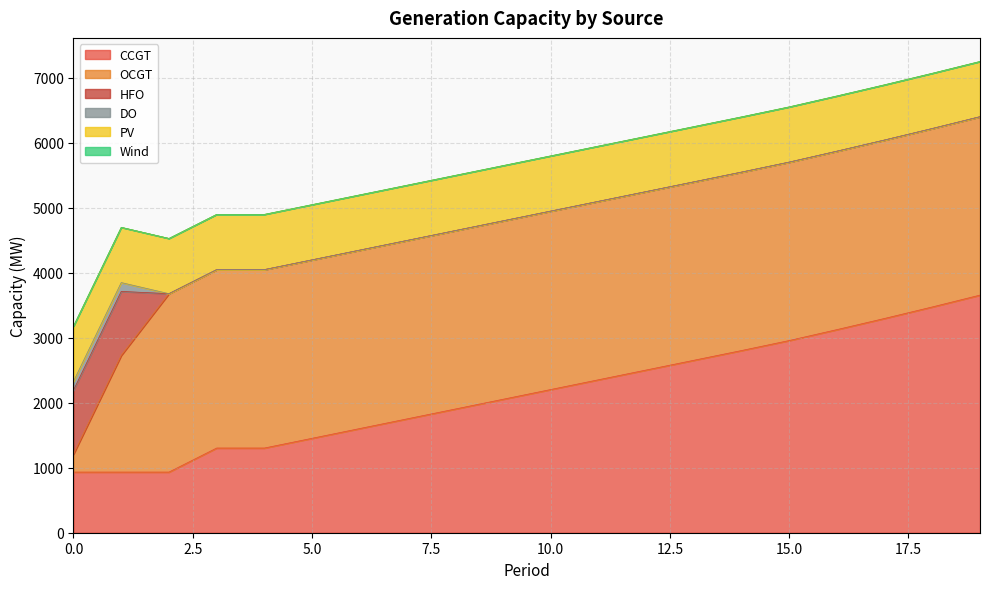

What is the difference between the second highest and minimum values in the HFO series?

985